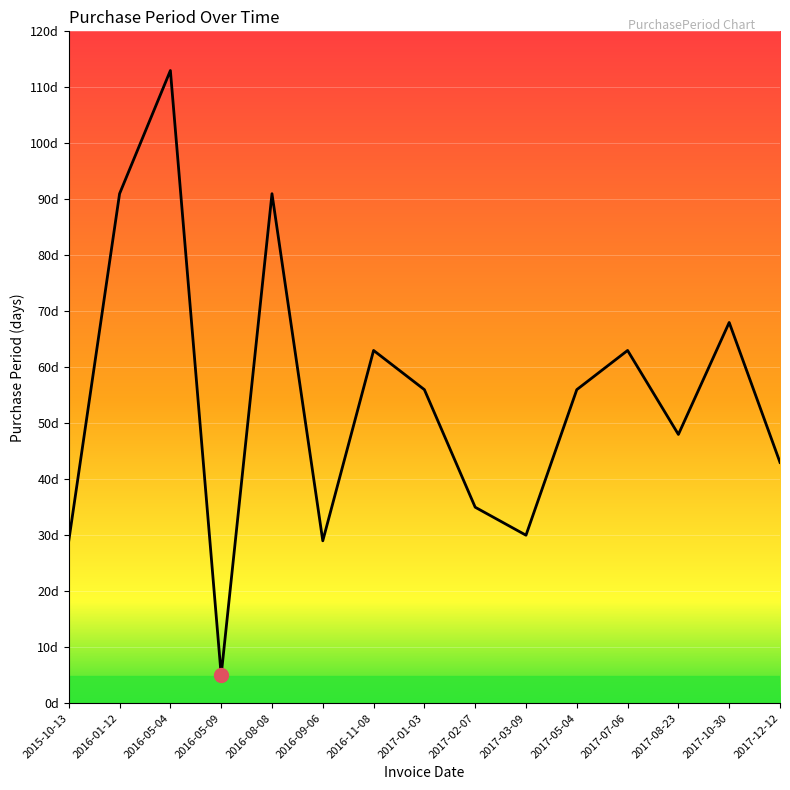

Which category has the highest value across all series?

2016-05-04